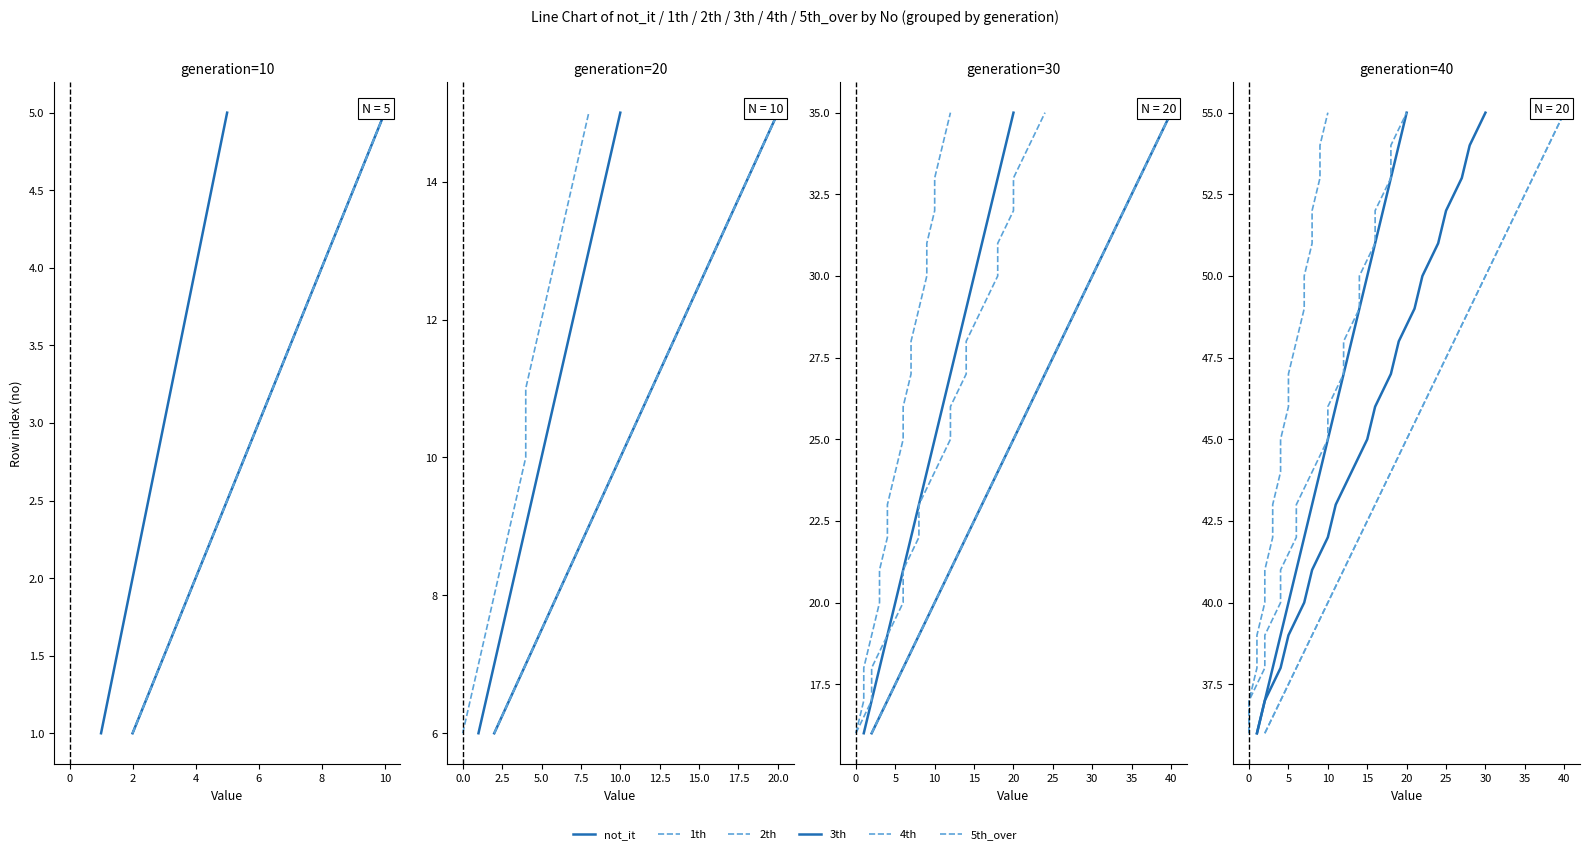

True or false: 5th_over and 1th intersect in this chart.

False